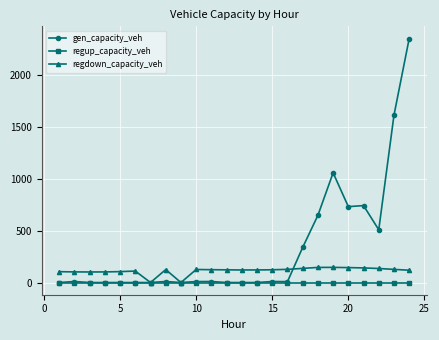

True or false: gen_capacity_veh has more than 2 interior local peaks.

True